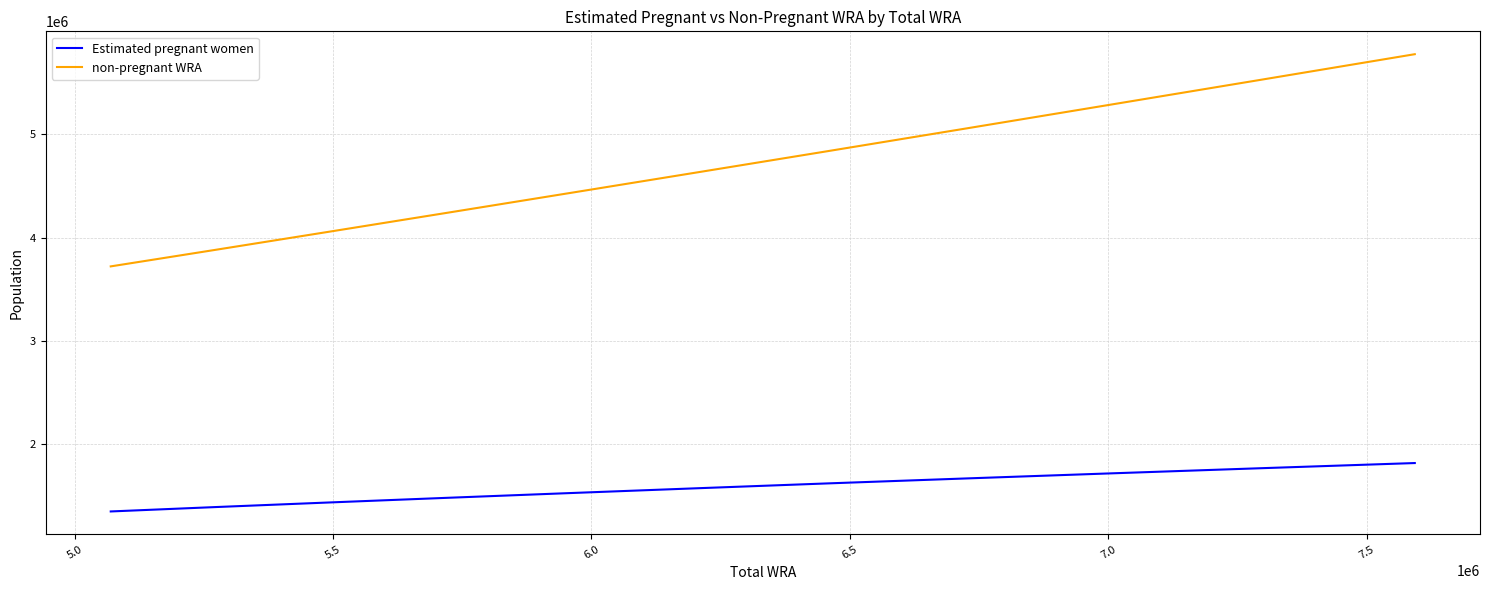

What is the sum of all non-pregnant WRA values?

51445822.1